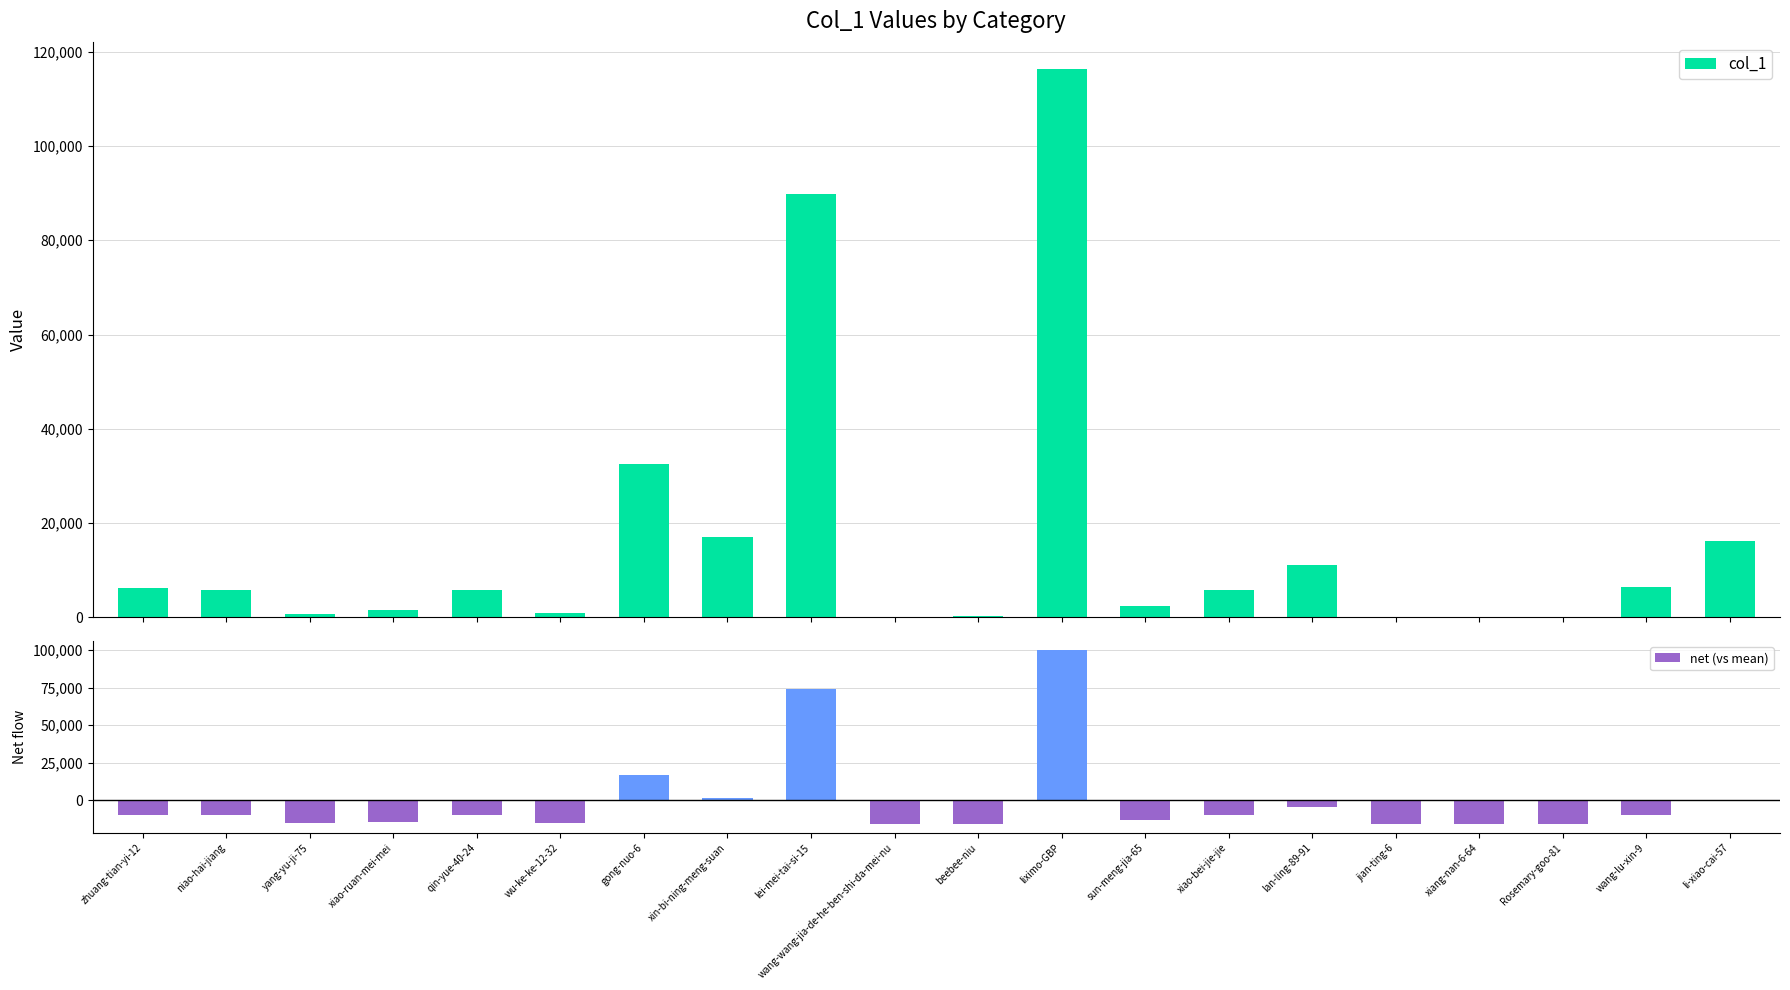

Rank the series by their average value, from highest to lowest.

col_1, net (vs mean)